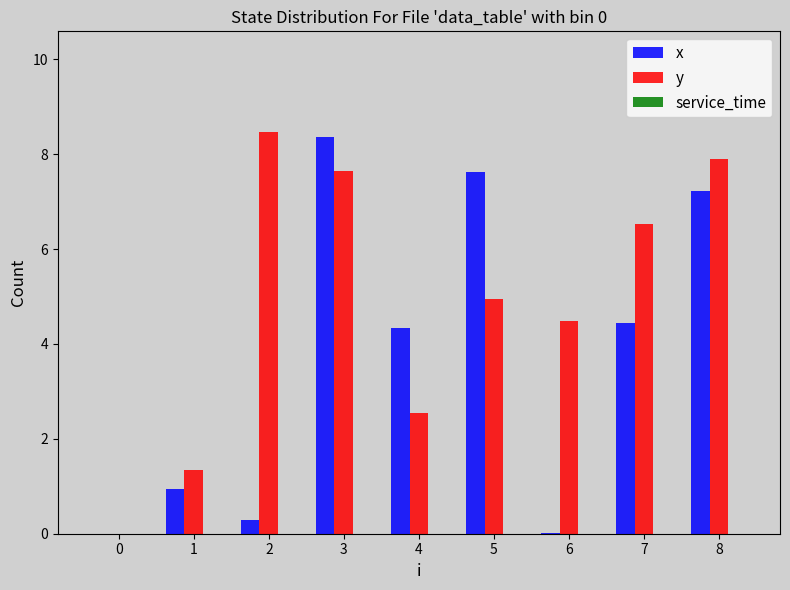

What is the maximum value shown in the chart?

8.5